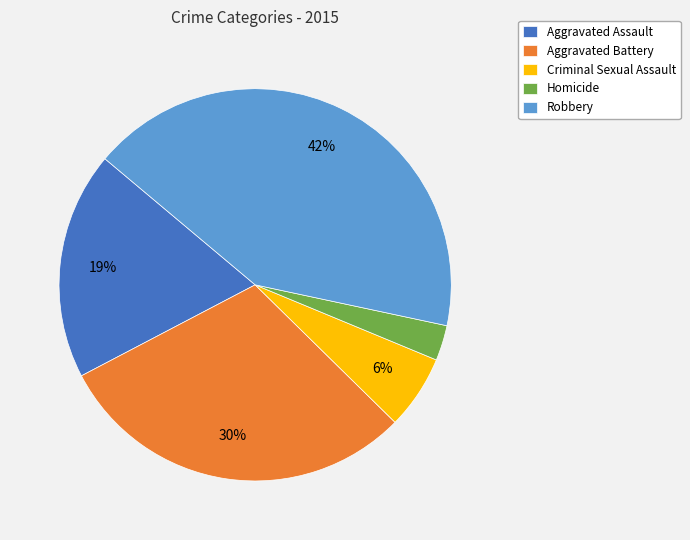

Count the number of slices in the pie.

5